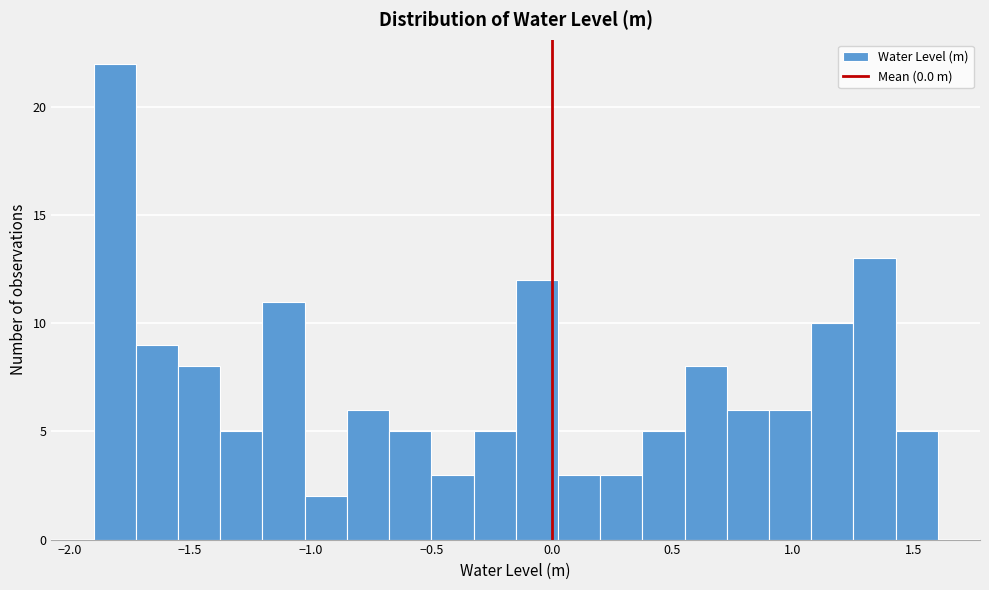

Read against the x-axis, roughly where is the centre of the tallest bar?

-1.80